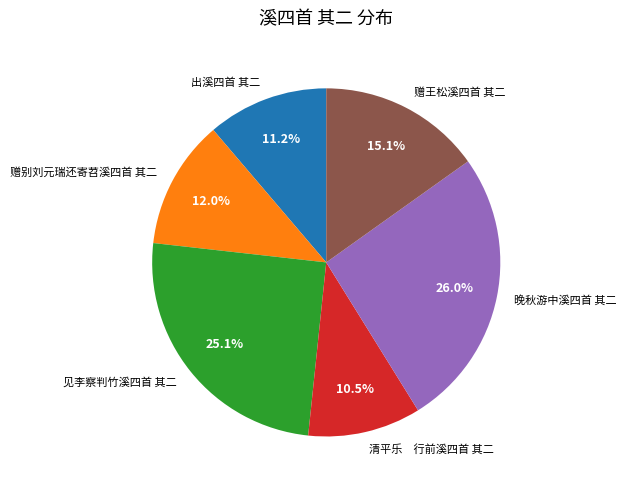

To the nearest percent, what is the difference between the largest and smallest slice percentages?

16%